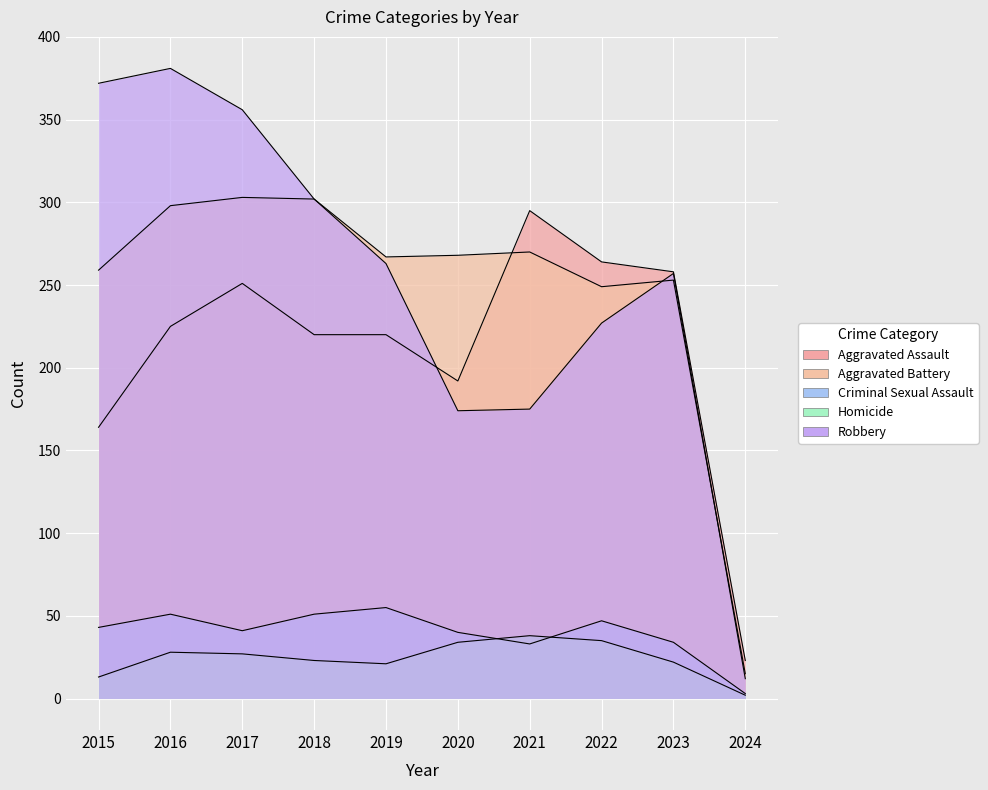

True or false: Homicide and Aggravated Battery cross at least once.

False